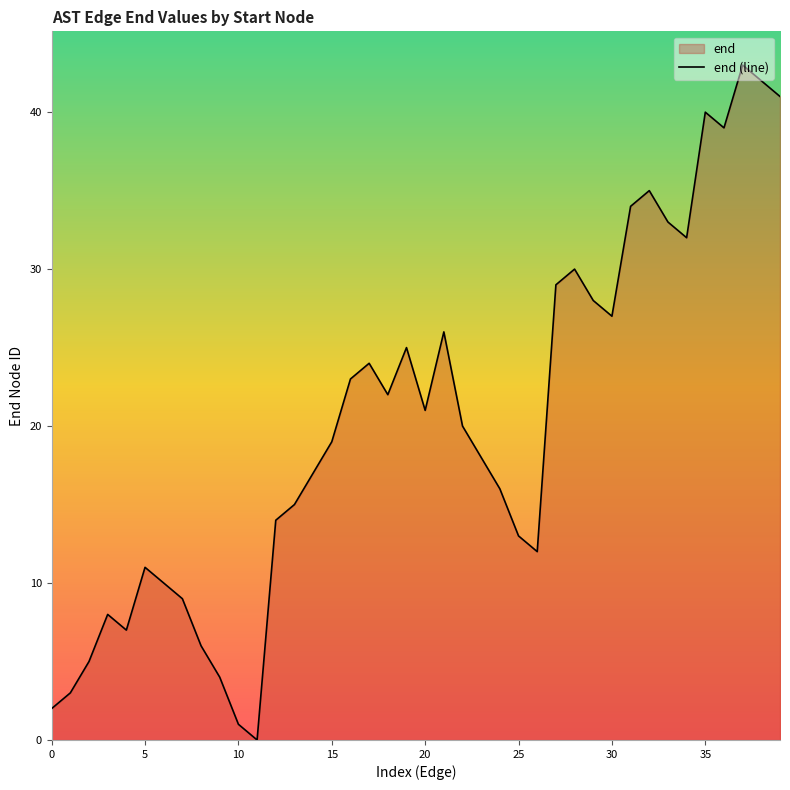

What is the difference between the maximum and minimum values?

43